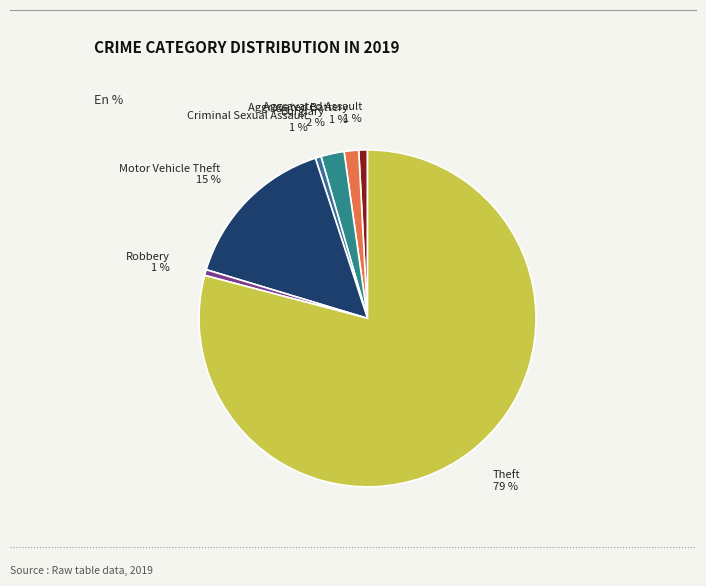

What is the largest slice in the pie chart?

Theft